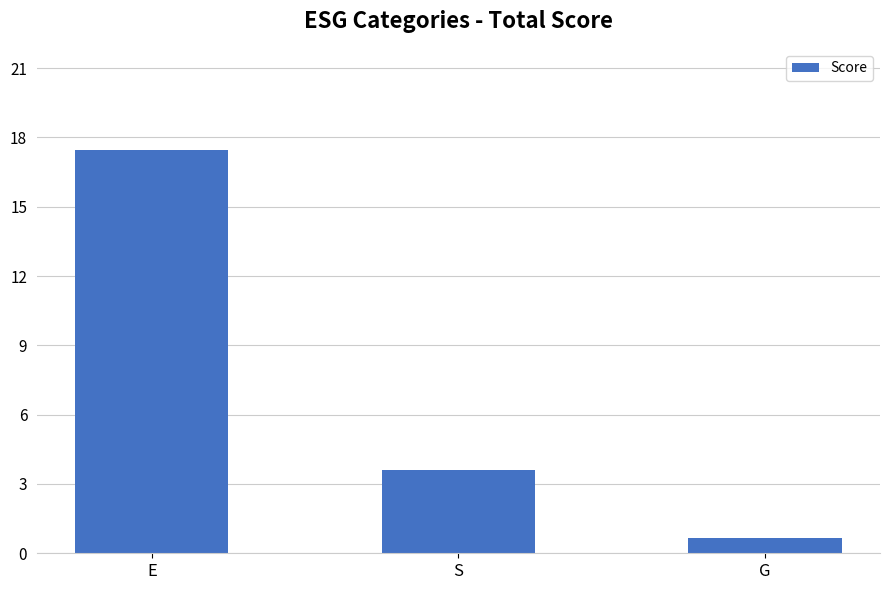

What is the minimum value shown in the chart?

0.7